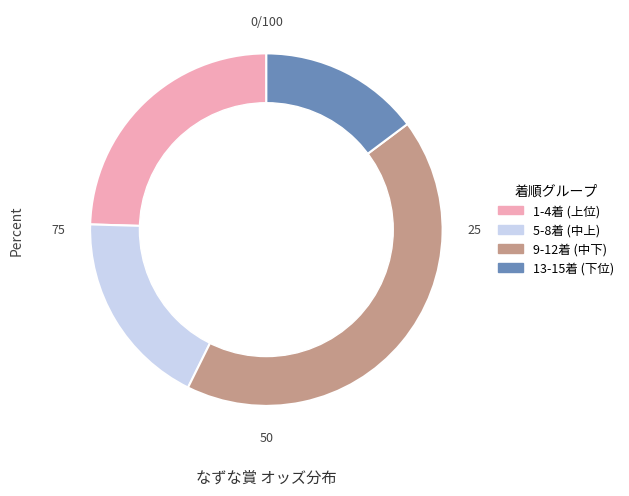

The 1-4着 (上位) slice represents 14% of the pie. True or false?

False